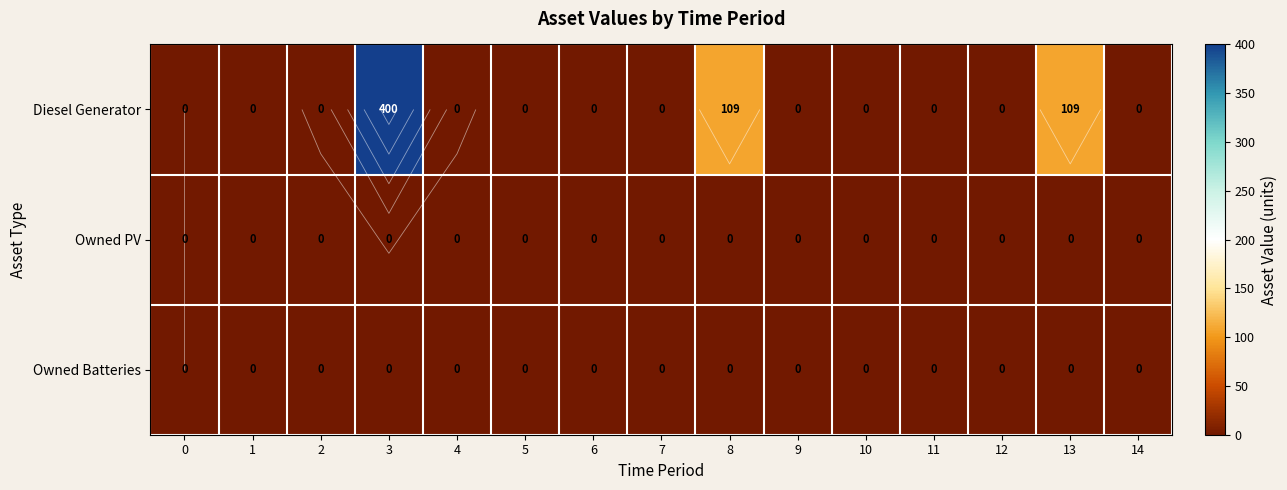

Which has a higher value, 7 or 5?

7